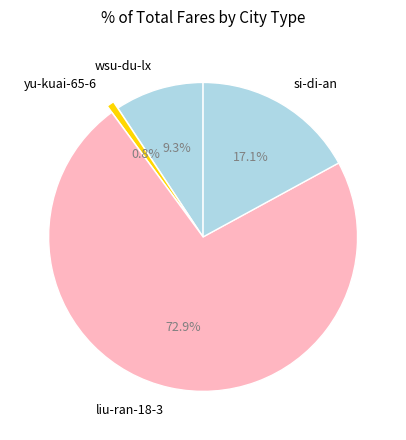

To the nearest percent, what is the difference between the yu-kuai-65-6 and liu-ran-18-3 slice percentages?

72%